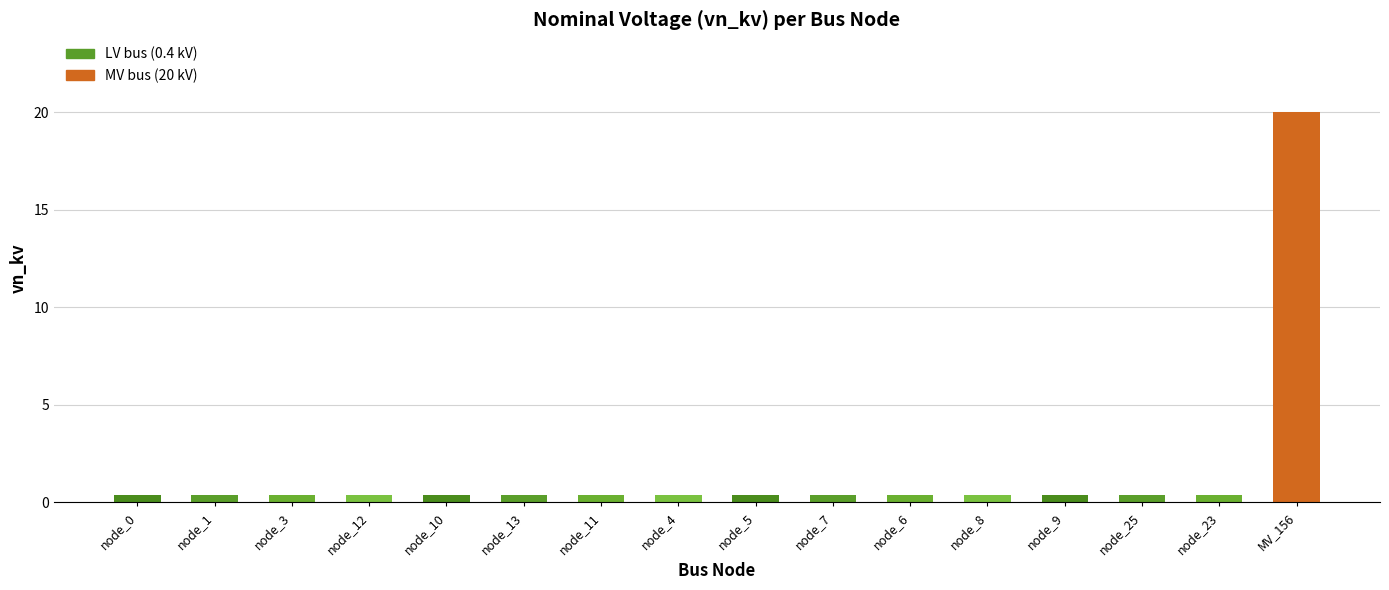

Is it true that the value at node_1 is 0.4?

True